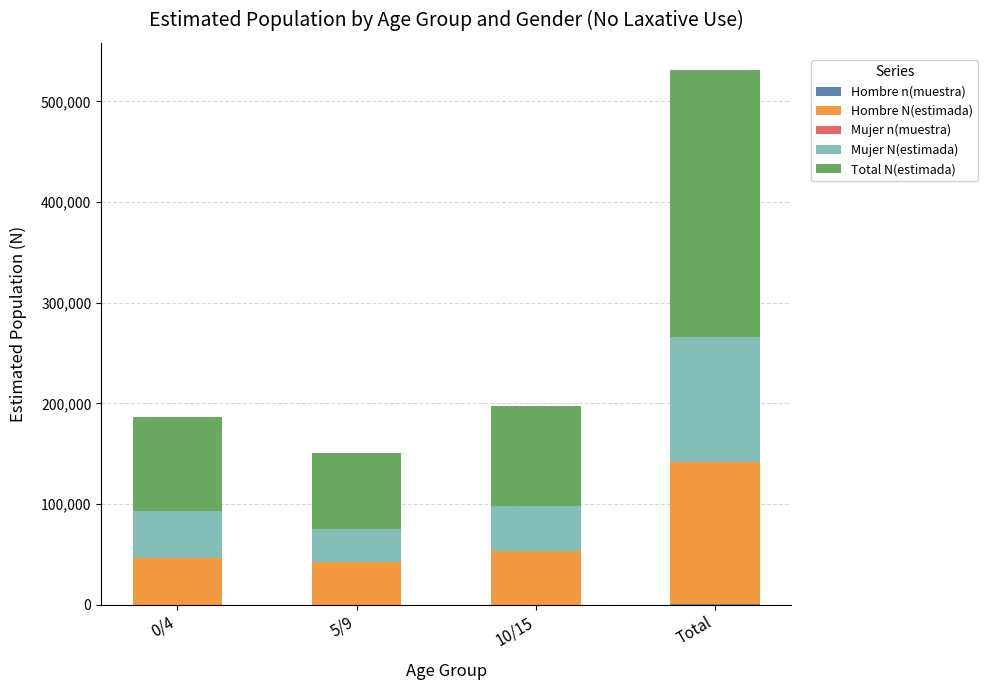

At which category is the sum across all series the highest?

Total